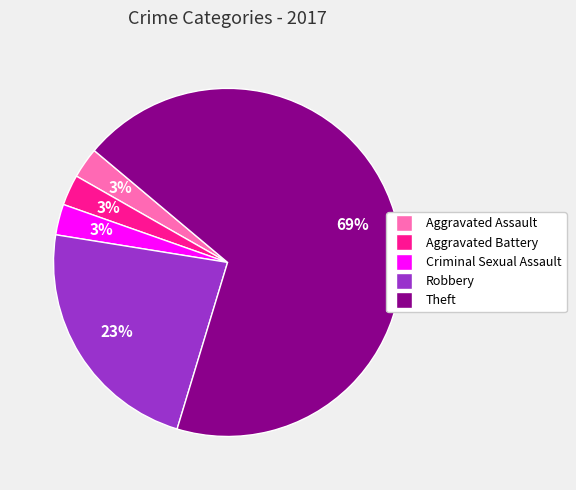

Does any single category account for the majority?

Yes